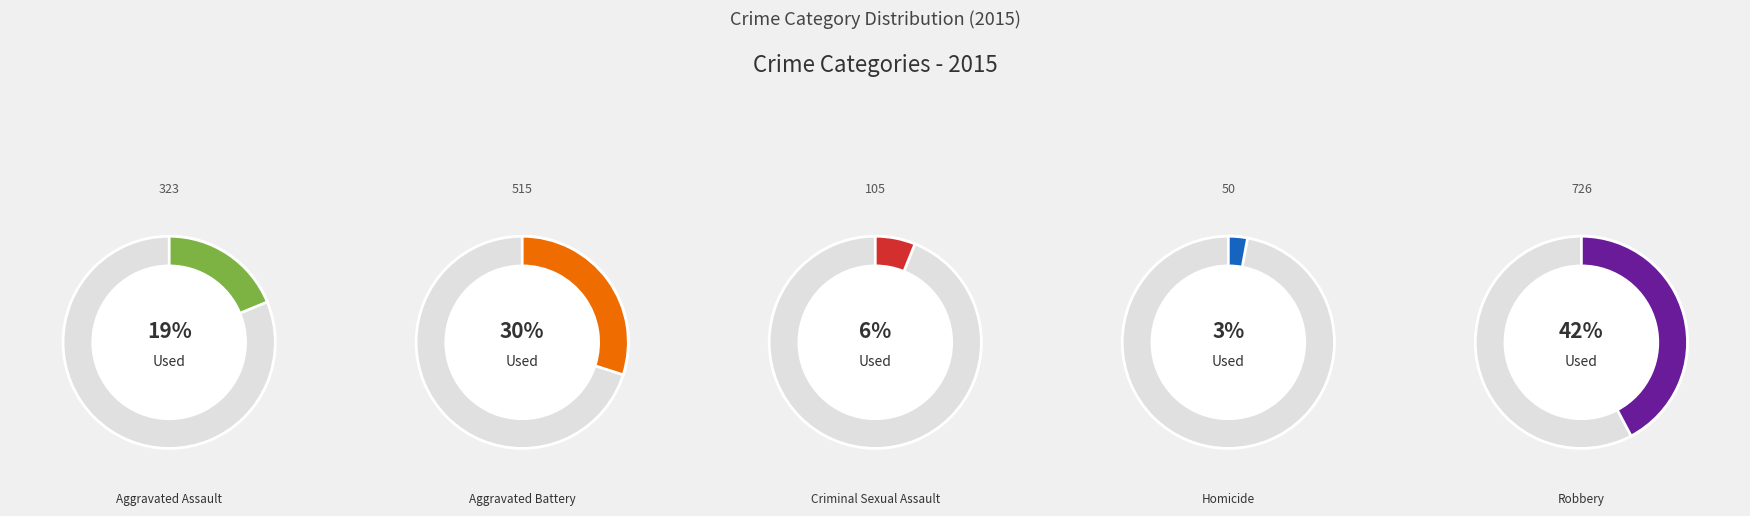

Which category has the biggest portion of the pie?

Robbery